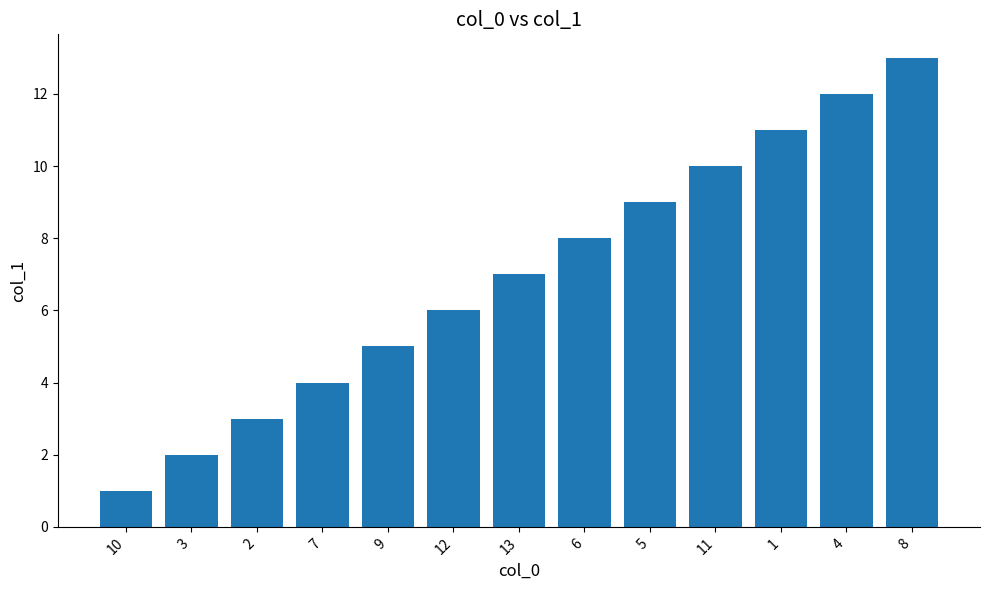

List the labels in order of value, smallest first.

10, 3, 2, 7, 9, 12, 13, 6, 5, 11, 1, 4, 8